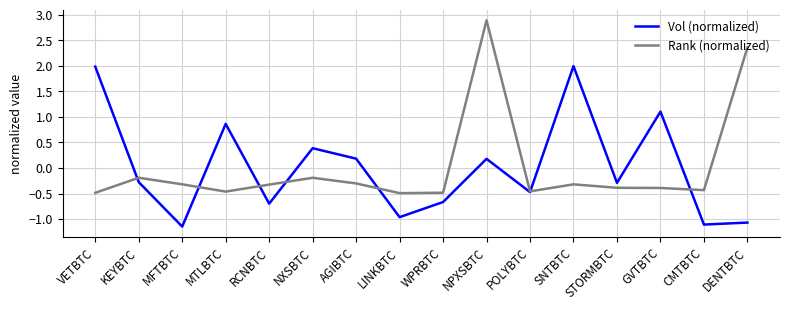

What position from the right is GVTBTC?

3